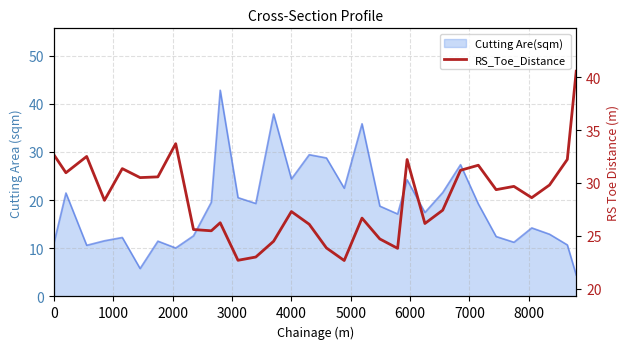

How many lines are shown in the chart?

1